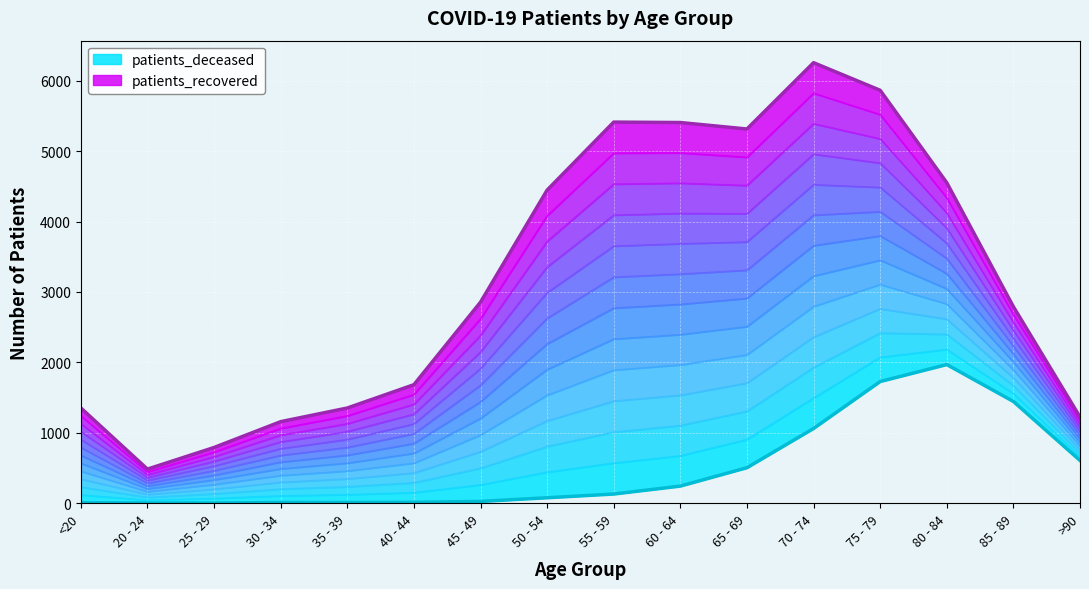

Reading left to right, what are all the values shown in this chart?

patients_deceased: 6	3	2	10	10	12	25	77	130	243	504	1061	1728	1969	1445	607
patients_recovered: 1353	484	791	1158	1352	1683	2855	4447	5413	5407	5315	6257	5865	4552	2791	1224